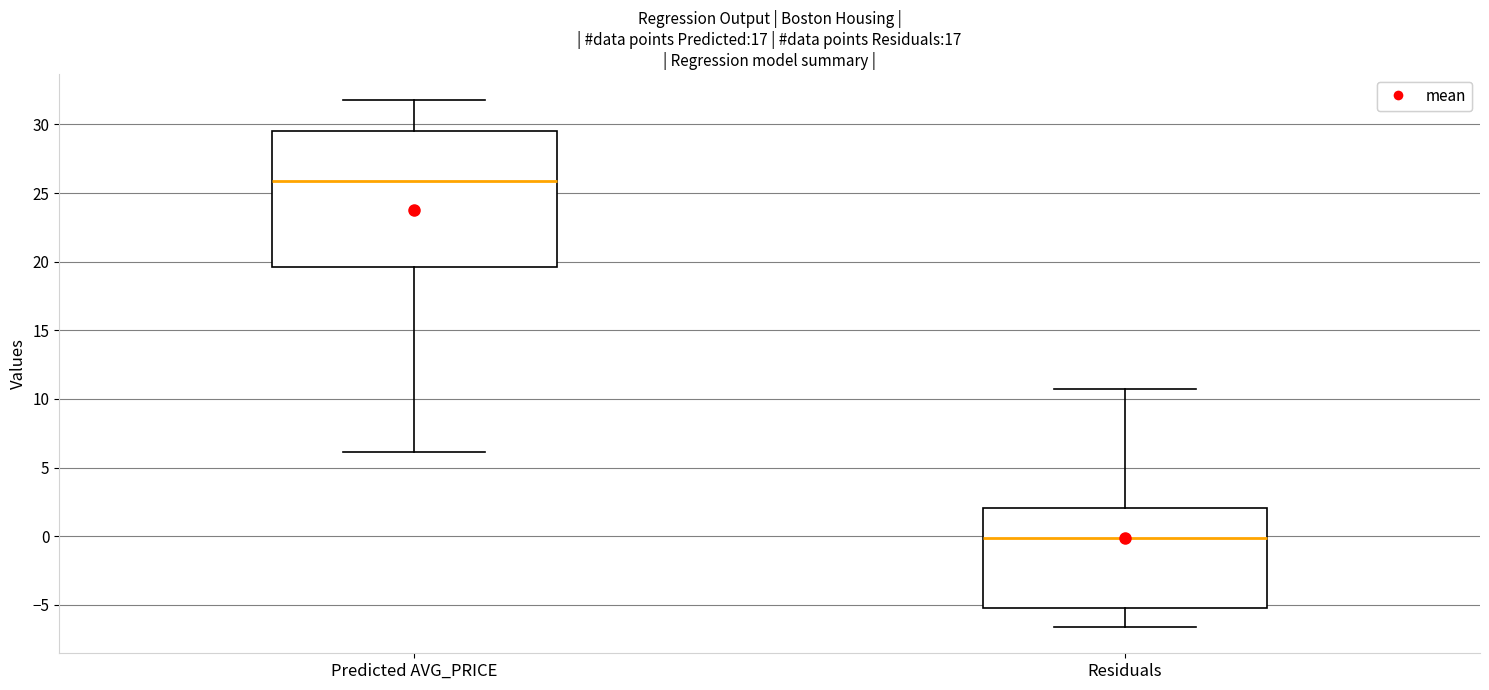

Which box is the tallest, from its lower edge to its upper edge?

Predicted AVG_PRICE